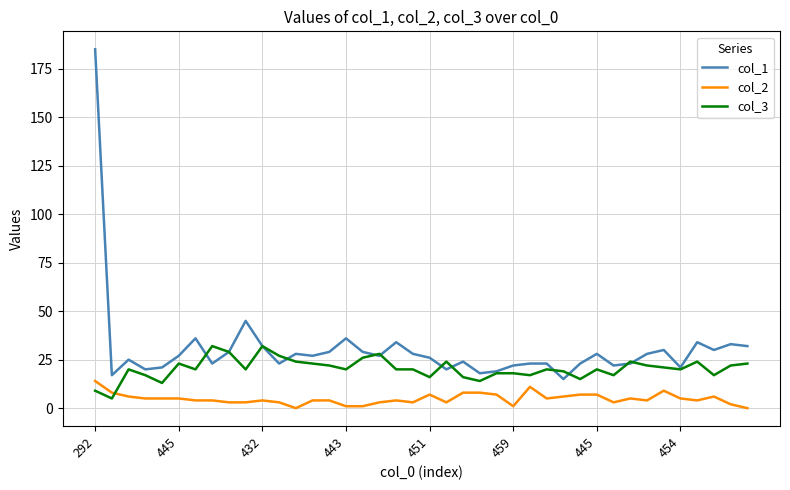

Rank the series by their maximum value, from lowest to highest.

col_2, col_3, col_1